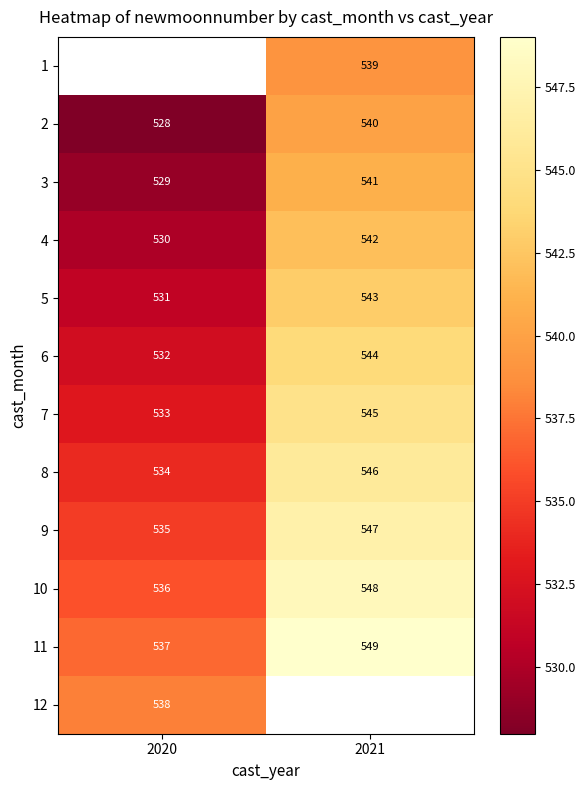

How many 10 values are between 536 and 548?

2